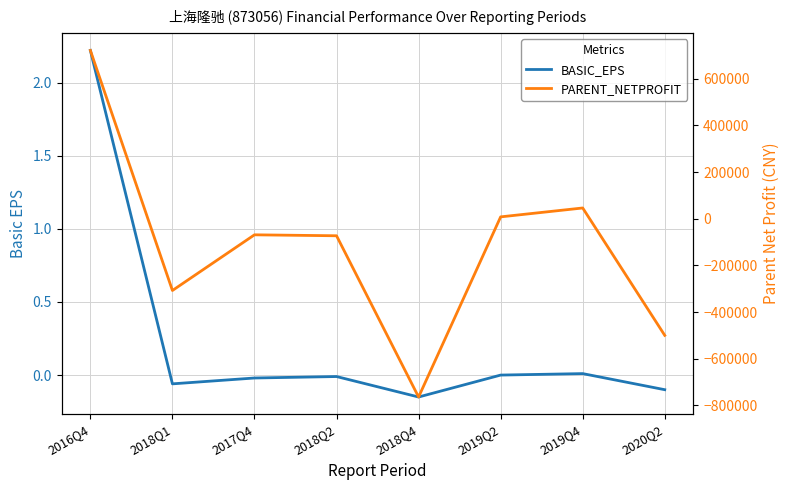

What is the lowest value of the BASIC_EPS series?

-0.1